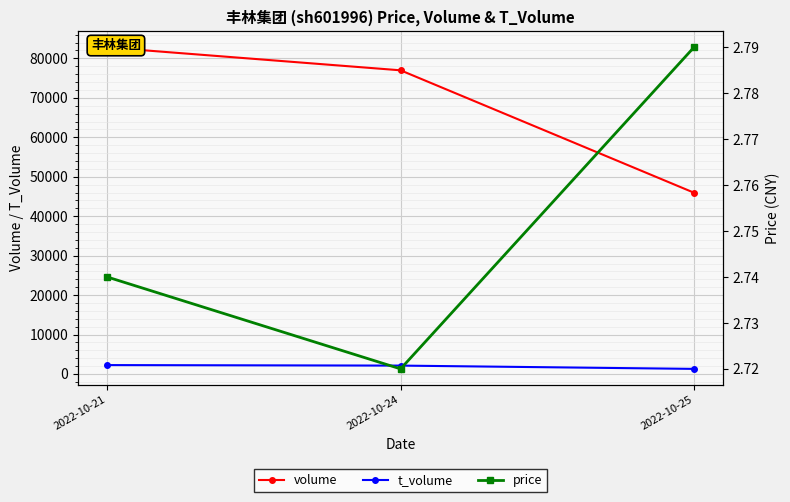

The value of volume at 2022-10-21 is 82779.0. True or false?

True